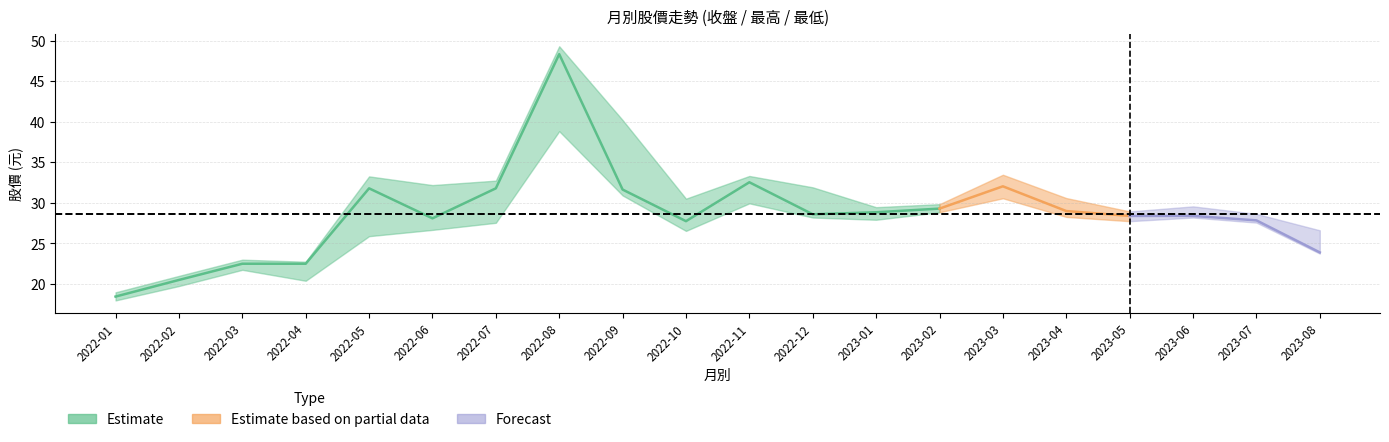

True or false: 最高 has a value of 19.5 at 2022-01.

True